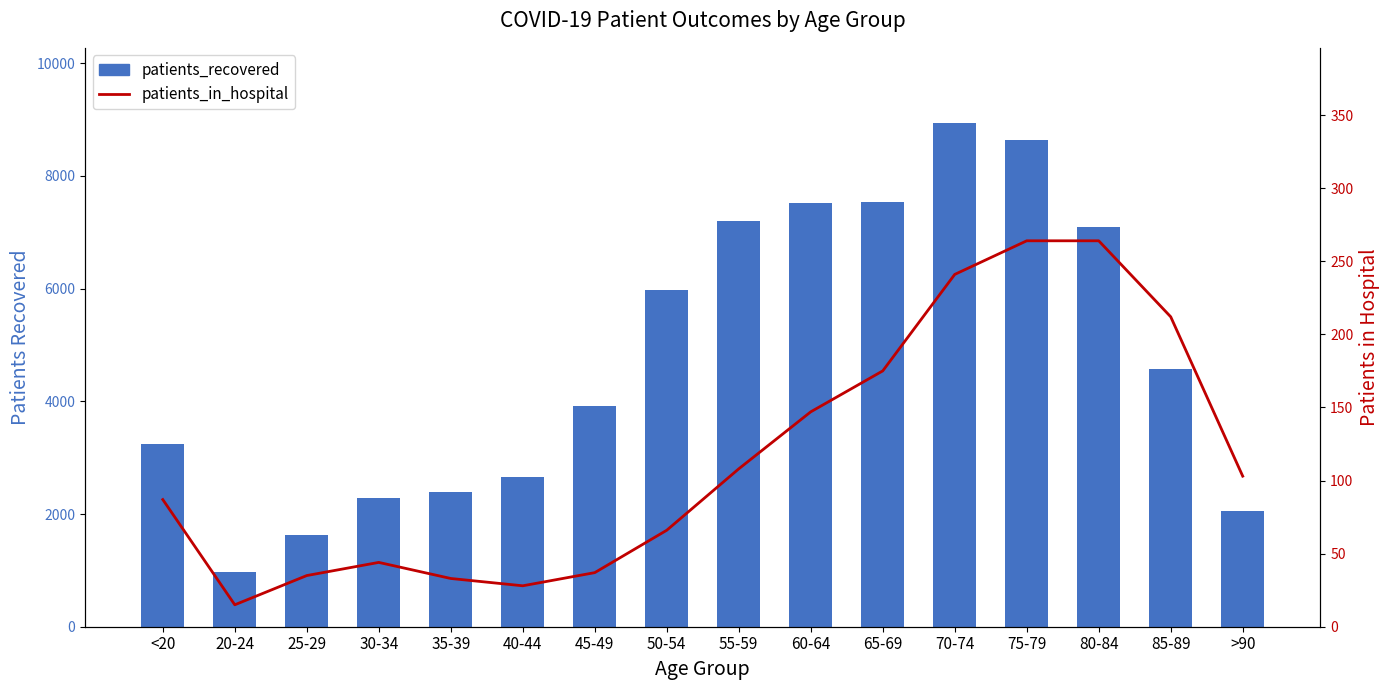

What is the label of the 8th bar from the left?

50-54